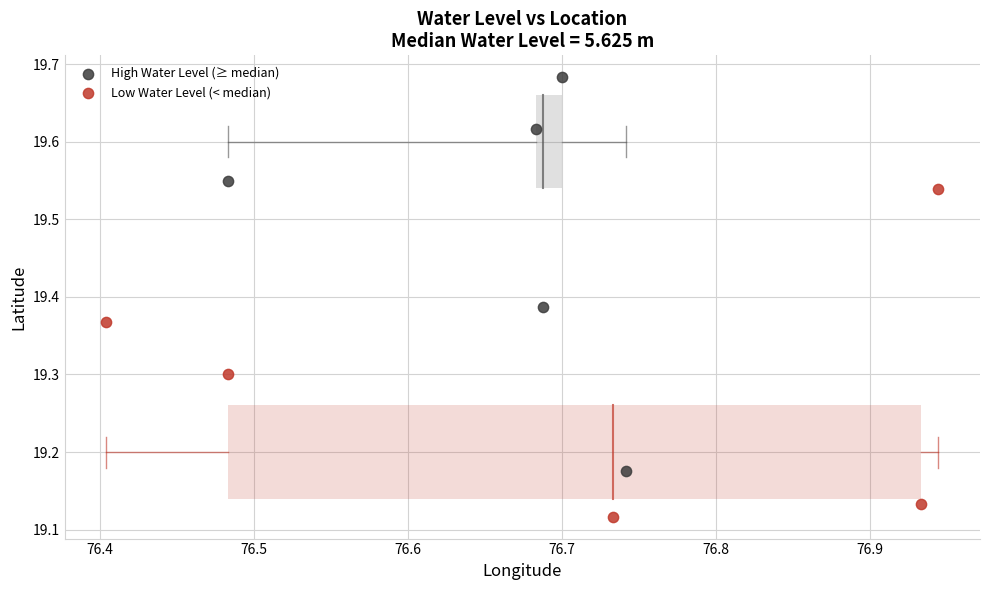

Which series has the widest spread of Y values?

High Water Level (≥ median)